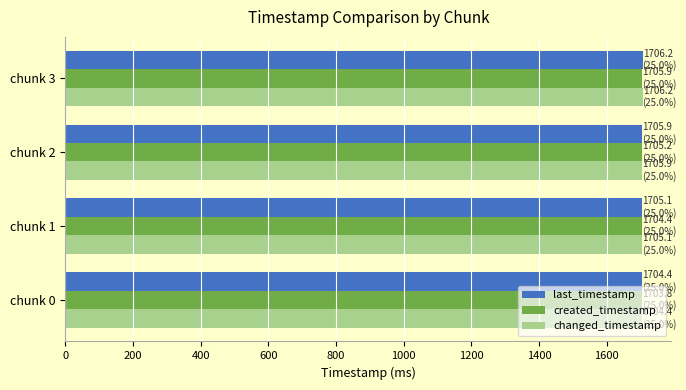

Is it true that last_timestamp equals 389.7 at chunk 0?

False